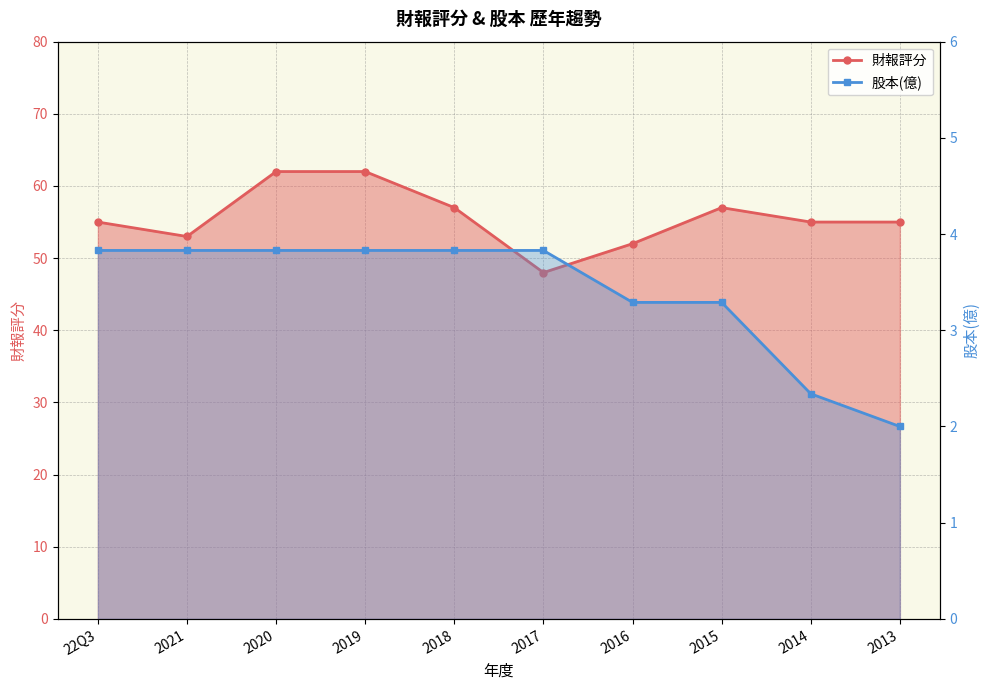

Where is the first local maximum for 財報評分?

2015